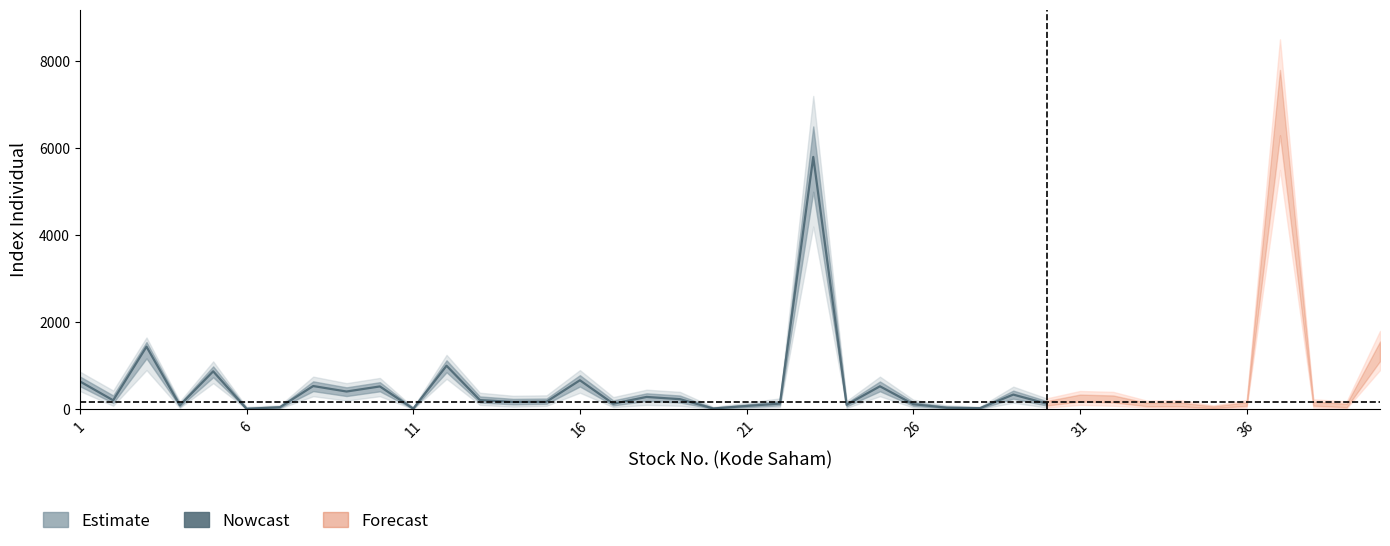

What is the sum of all Index Individual values?

24405.4